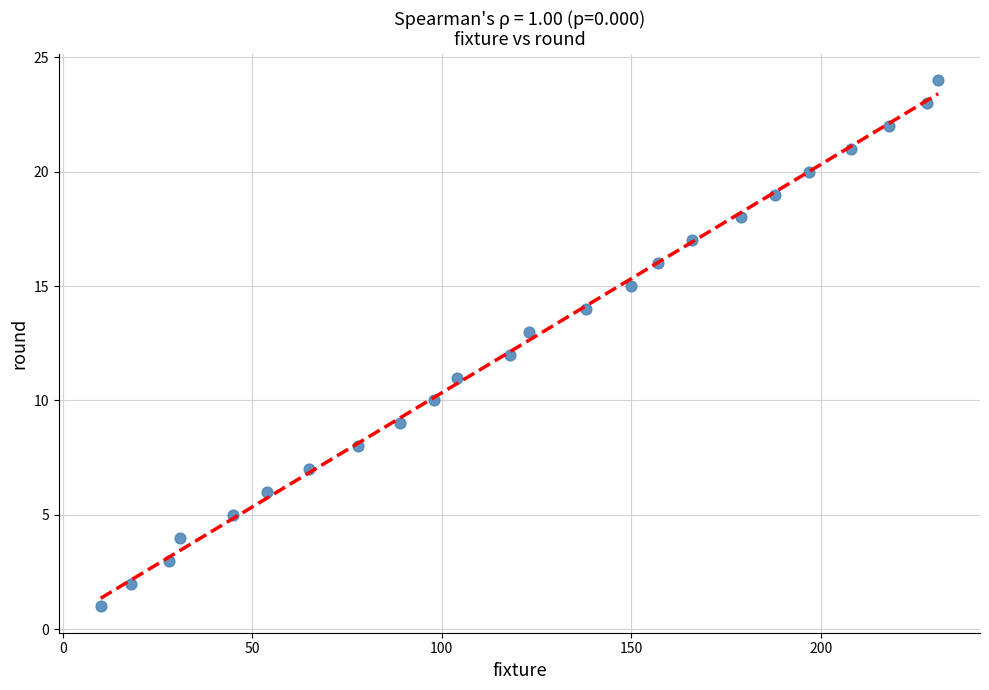

What is the range of Y values (max minus min)?

23